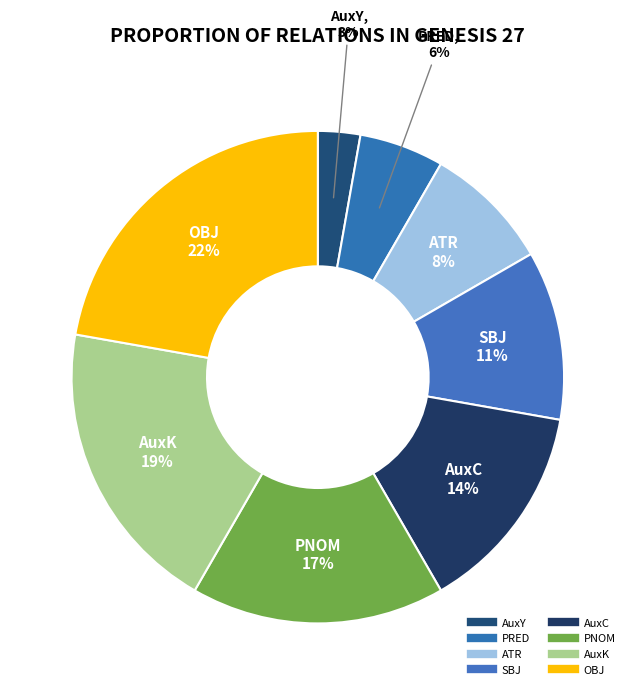

What percentage is the ATR slice, to the nearest percent?

8%